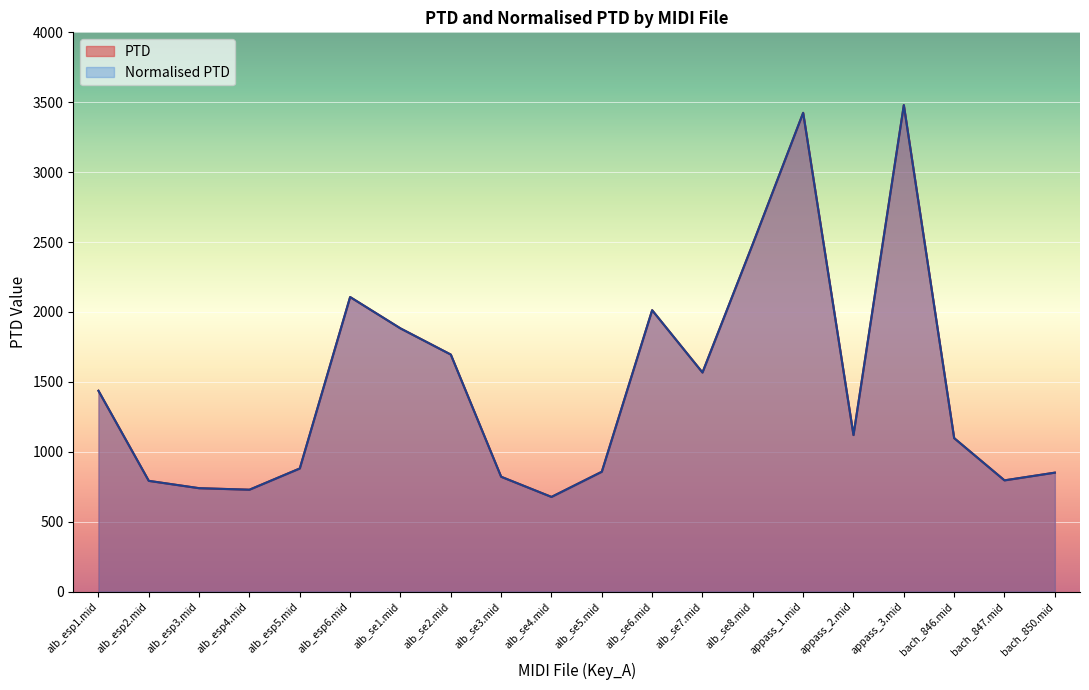

Reading left to right, what are all the values shown in this chart?

PTD: alb_esp1.mid=1436.2	alb_esp2.mid=791.8	alb_esp3.mid=739.3	alb_esp4.mid=728.5	alb_esp5.mid=880.3	alb_esp6.mid=2106.6	alb_se1.mid=1882.3	alb_se2.mid=1695.1	alb_se3.mid=821.1	alb_se4.mid=676.8	alb_se5.mid=856.9	alb_se6.mid=2012.5	alb_se7.mid=1566.8	alb_se8.mid=2486.7	appass_1.mid=3424.2	appass_2.mid=1119.4	appass_3.mid=3479.2	bach_846.mid=1097.5	bach_847.mid=795.3	bach_850.mid=850.4
Normalised PTD: alb_esp1.mid=1436.2	alb_esp2.mid=791.8	alb_esp3.mid=739.3	alb_esp4.mid=728.5	alb_esp5.mid=880.3	alb_esp6.mid=2106.6	alb_se1.mid=1882.3	alb_se2.mid=1695.1	alb_se3.mid=821.1	alb_se4.mid=676.8	alb_se5.mid=856.9	alb_se6.mid=2012.5	alb_se7.mid=1566.8	alb_se8.mid=2486.7	appass_1.mid=3424.2	appass_2.mid=1119.4	appass_3.mid=3479.2	bach_846.mid=1097.5	bach_847.mid=795.3	bach_850.mid=850.4